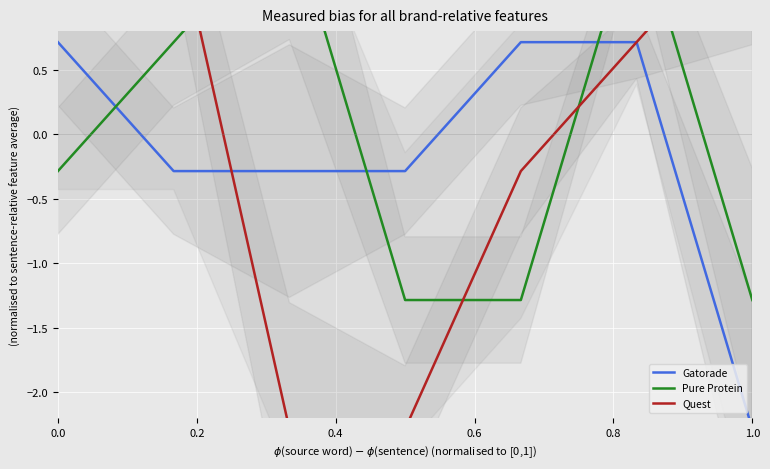

List the series in order of their overall mean, lowest first.

Gatorade, Pure Protein, Quest